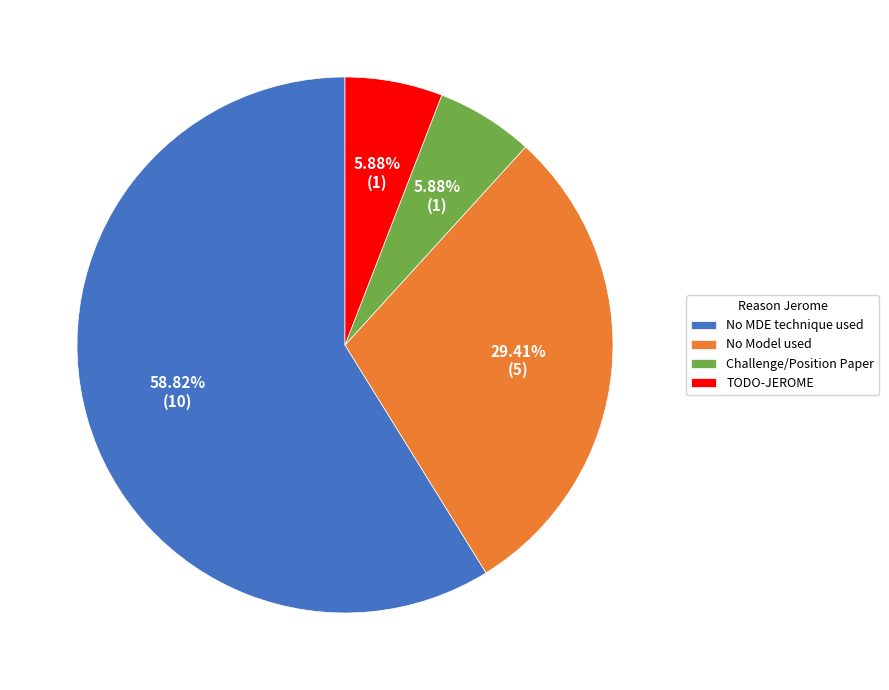

What is the largest slice in the pie chart?

No MDE technique used